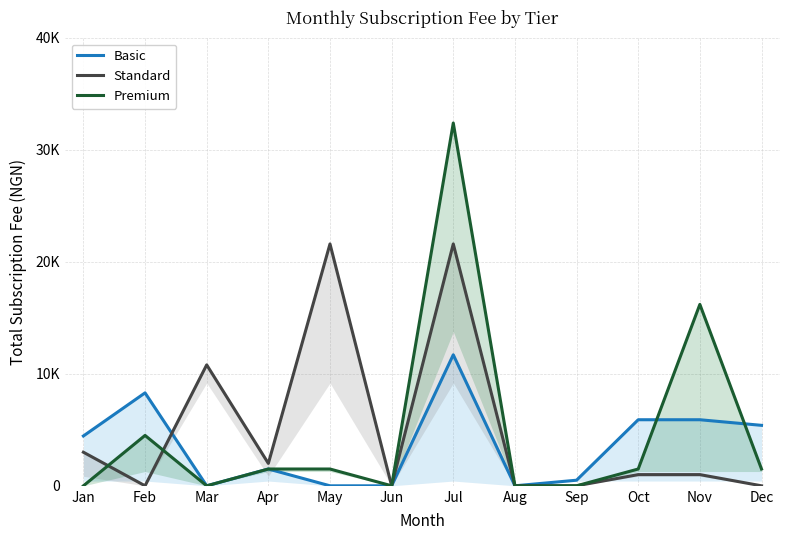

The value of Standard at Jul is 21600. True or false?

True